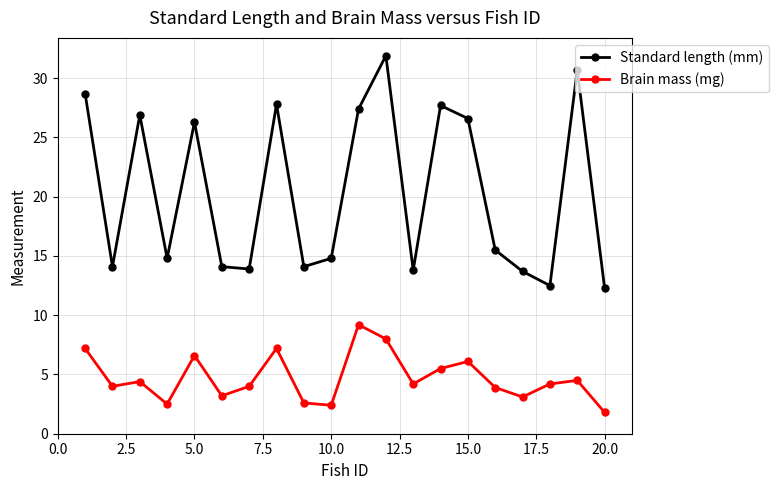

What is the maximum value for Standard length (mm)?

31.9